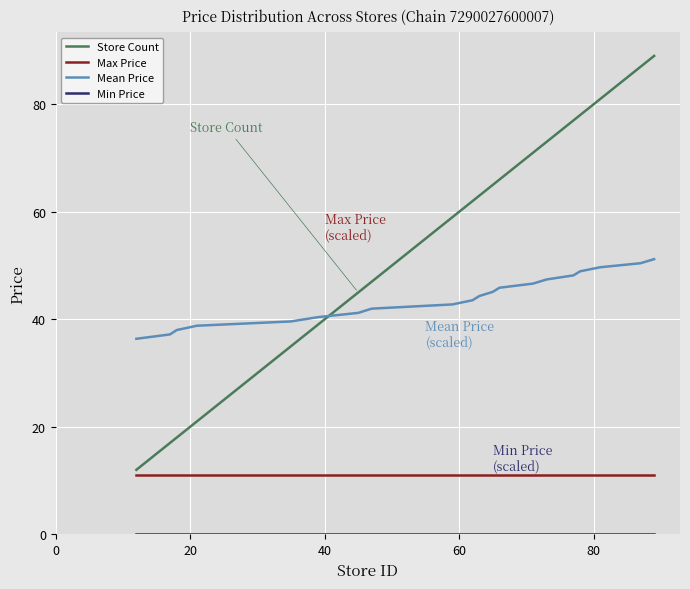

At how many categories does at least one series exceed 85?

2